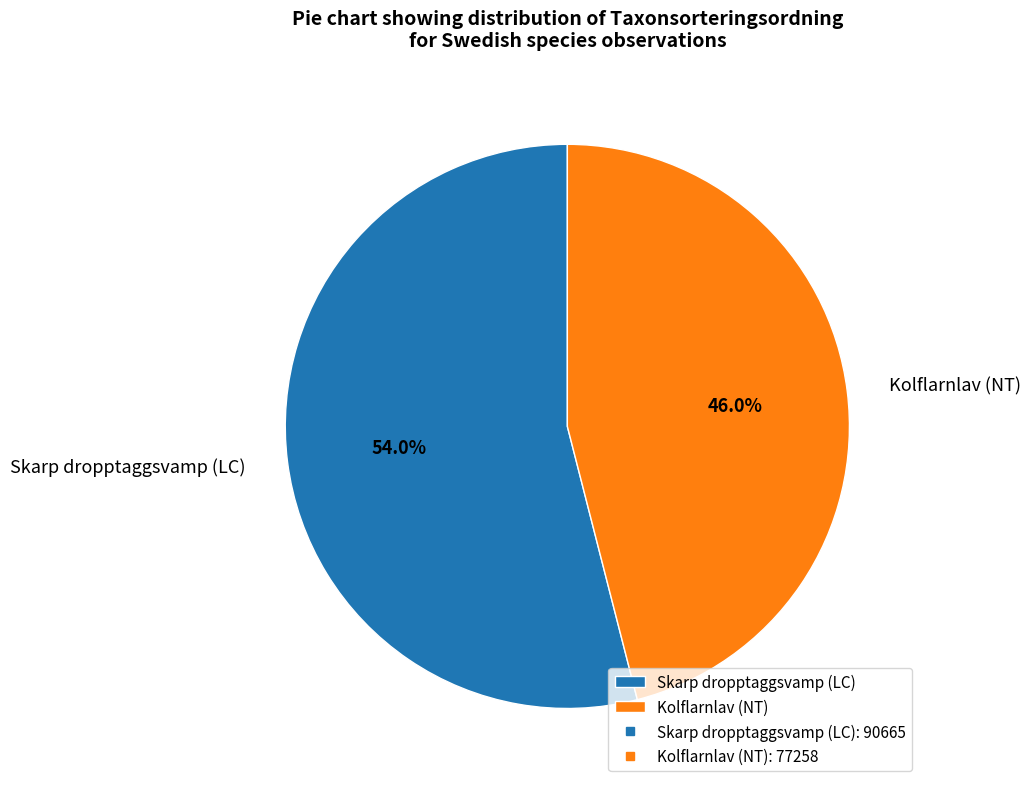

The Kolflarnlav (NT) slice represents 46% of the pie. True or false?

True